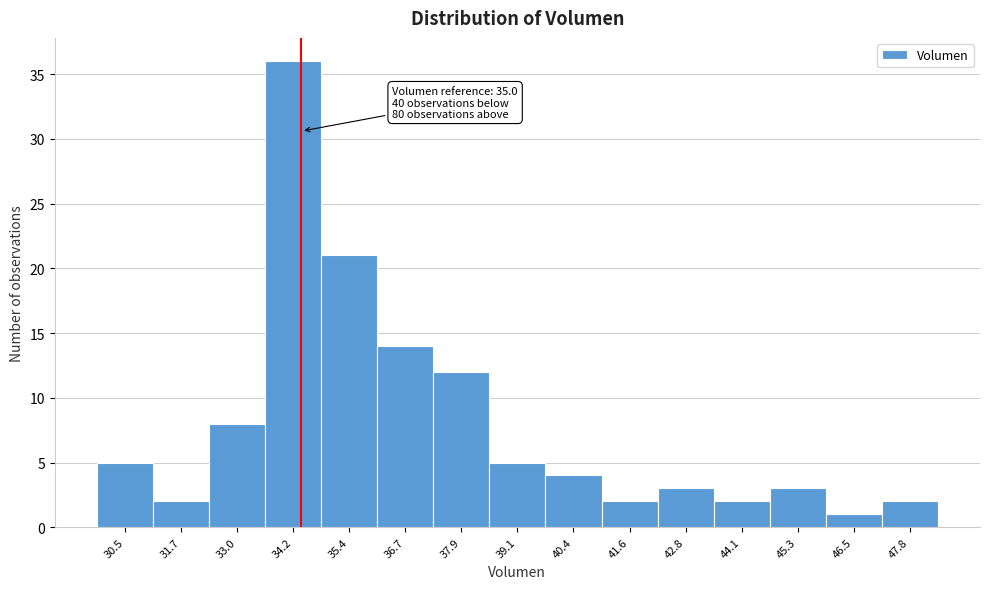

Reading left to right, transcribe all the data shown in this chart.

30.5=5	31.7=2	33.0=8	34.2=36	35.4=21	36.7=14	37.9=12	39.1=5	40.4=4	41.6=2	42.8=3	44.1=2	45.3=3	46.5=1	47.8=2